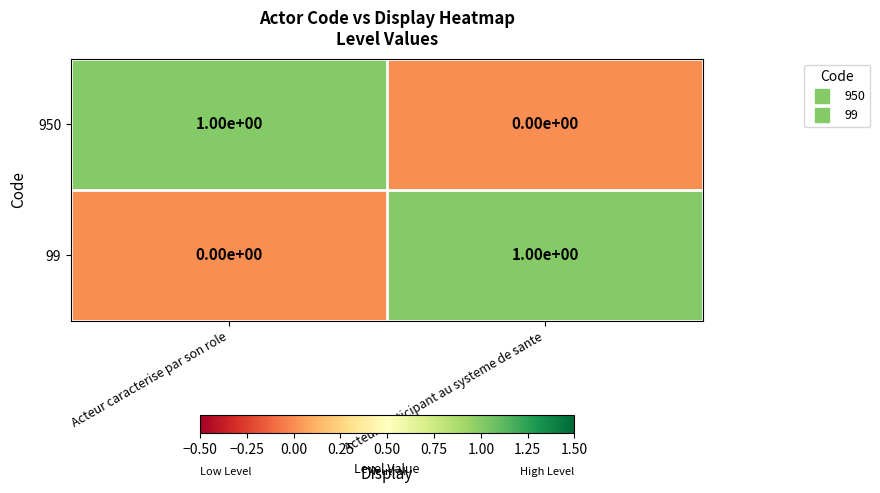

At which label does 99 reach its peak?

Acteur participant au systeme de sante